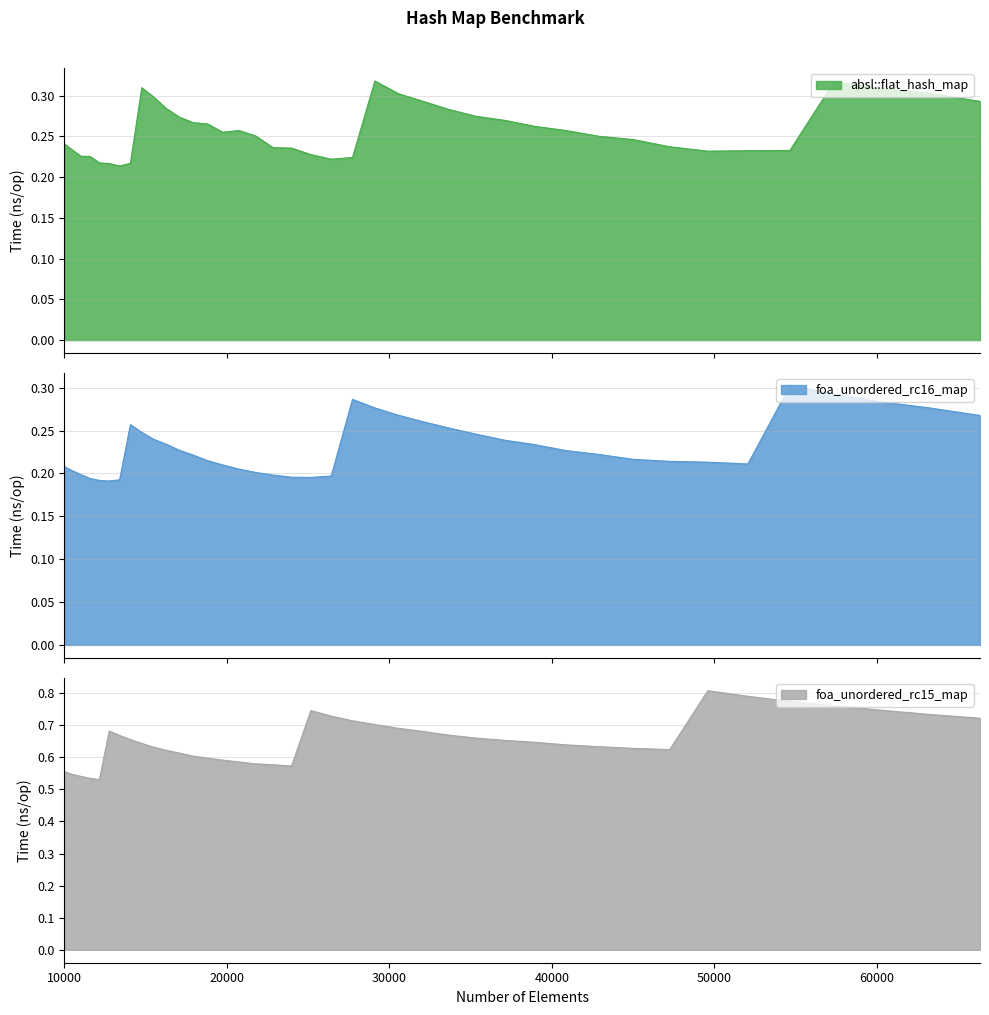

What is the smallest value displayed?

0.2